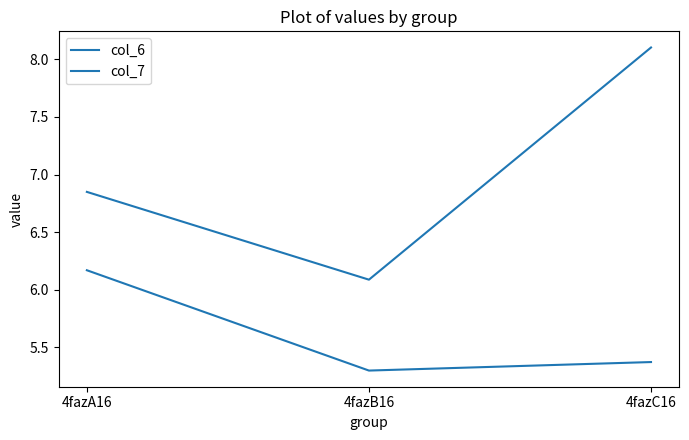

Read the col_6 value at 4fazC16.

8.1